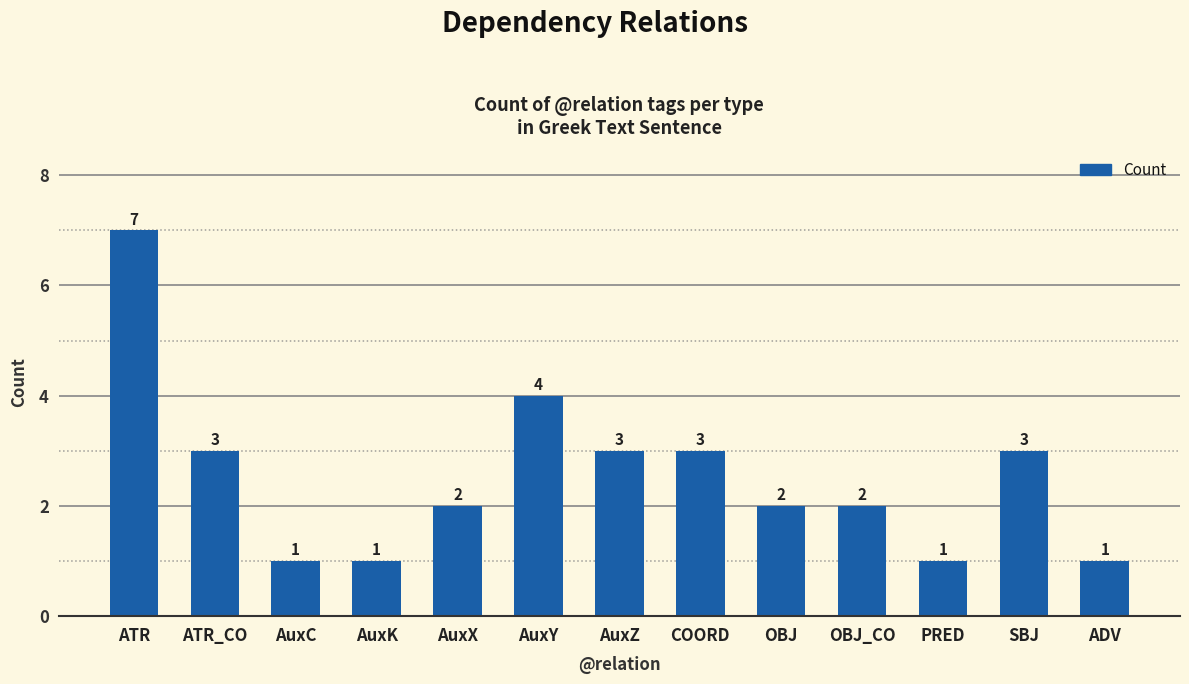

Is it true that the value at ATR_CO is 3?

True